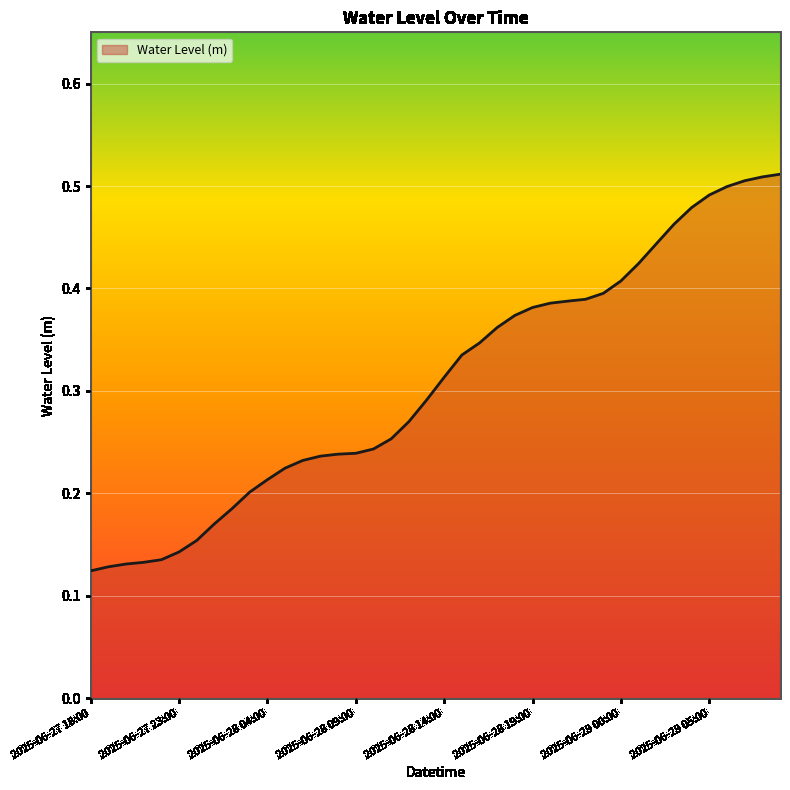

Rank the categories by value from lowest to highest.

2025-06-27 18:00, 2025-06-27 19:00, 2025-06-27 20:00, 2025-06-27 21:00, 2025-06-27 22:00, 2025-06-27 23:00, 2025-06-28 00:00, 2025-06-28 01:00, 2025-06-28 02:00, 2025-06-28 03:00, 2025-06-28 04:00, 2025-06-28 05:00, 2025-06-28 06:00, 2025-06-28 07:00, 2025-06-28 08:00, 2025-06-28 09:00, 2025-06-28 10:00, 2025-06-28 11:00, 2025-06-28 12:00, 2025-06-28 13:00, 2025-06-28 14:00, 2025-06-28 15:00, 2025-06-28 16:00, 2025-06-28 17:00, 2025-06-28 18:00, 2025-06-28 19:00, 2025-06-28 20:00, 2025-06-28 21:00, 2025-06-28 22:00, 2025-06-28 23:00, 2025-06-29 00:00, 2025-06-29 01:00, 2025-06-29 02:00, 2025-06-29 03:00, 2025-06-29 04:00, 2025-06-29 05:00, 2025-06-29 06:00, 2025-06-29 07:00, 2025-06-29 08:00, 2025-06-29 09:00